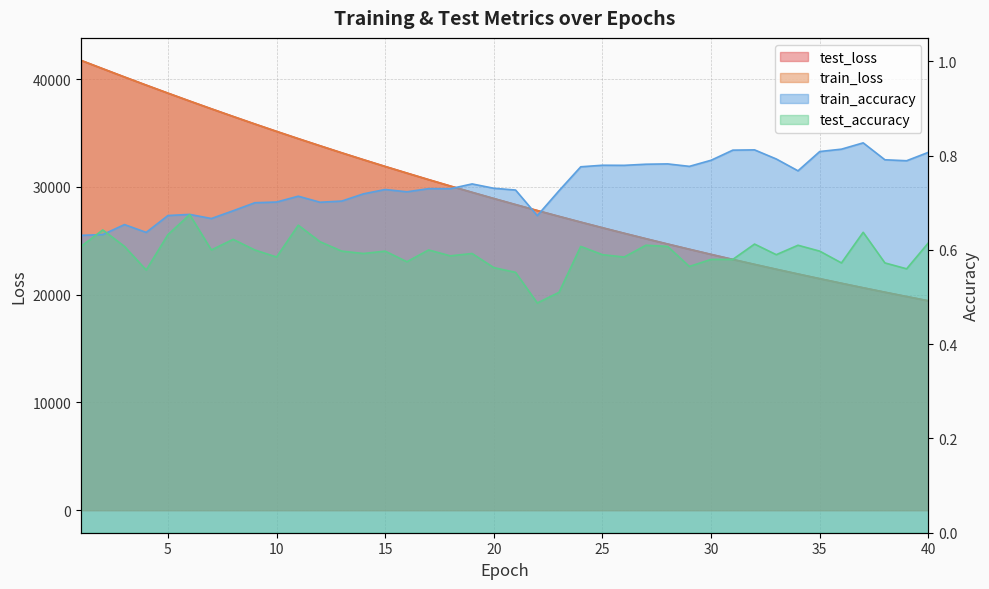

What is the sum of the train_accuracy values at 39 and 3?

1.4